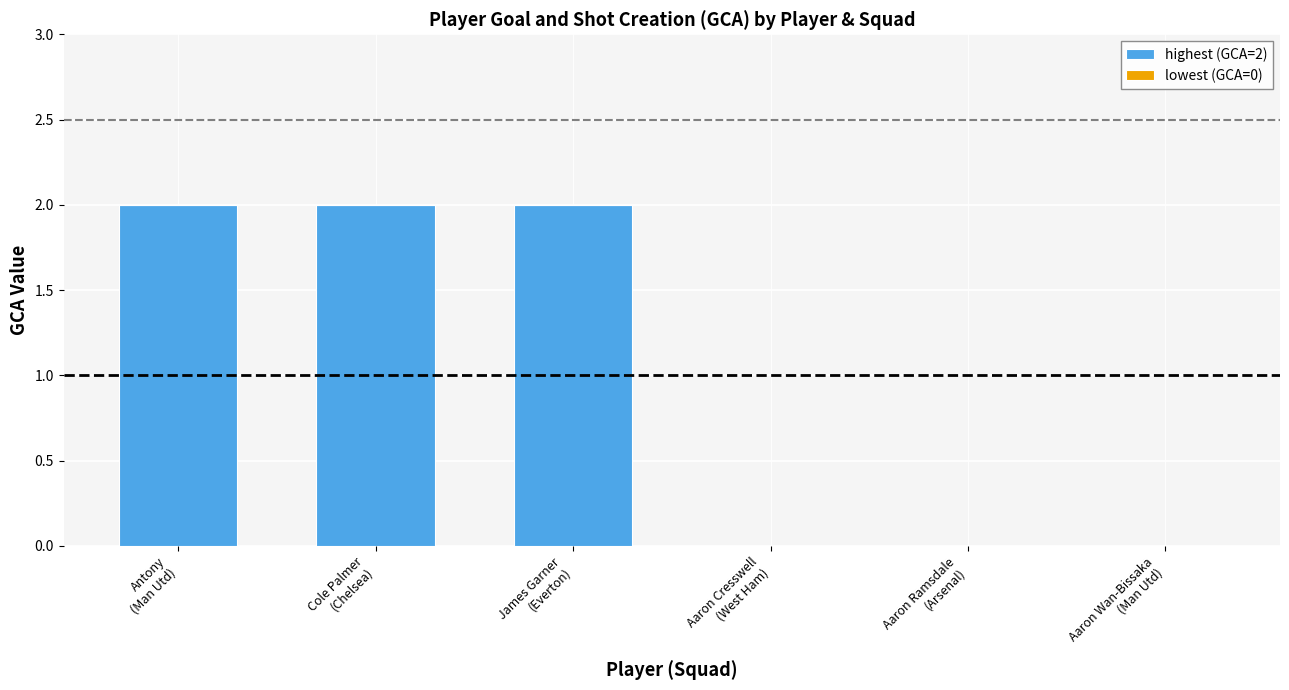

What is the sum of all values?

6